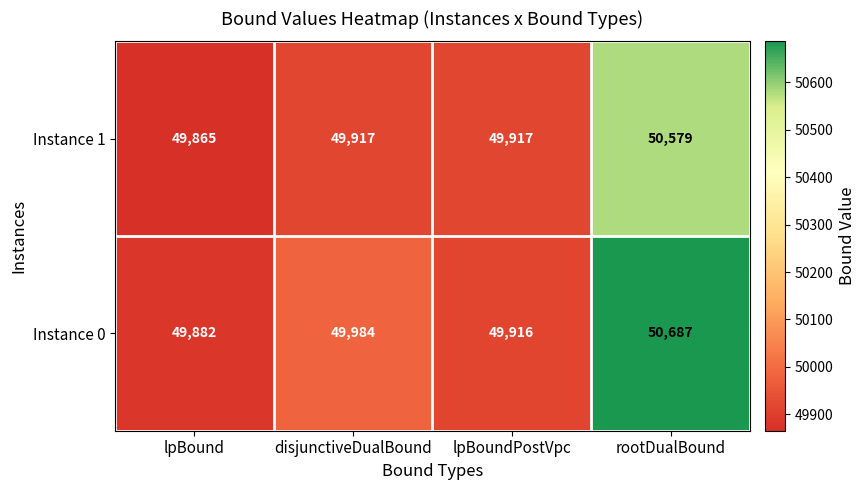

At which category does the chart reach its peak across all series?

rootDualBound